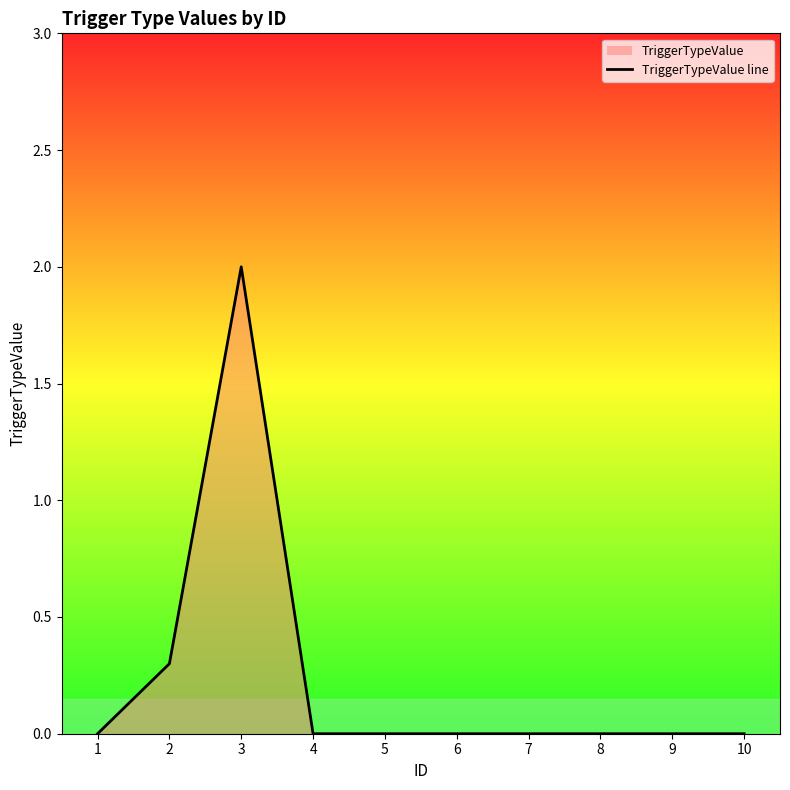

Is it true that the value at 10 is 0.0?

True